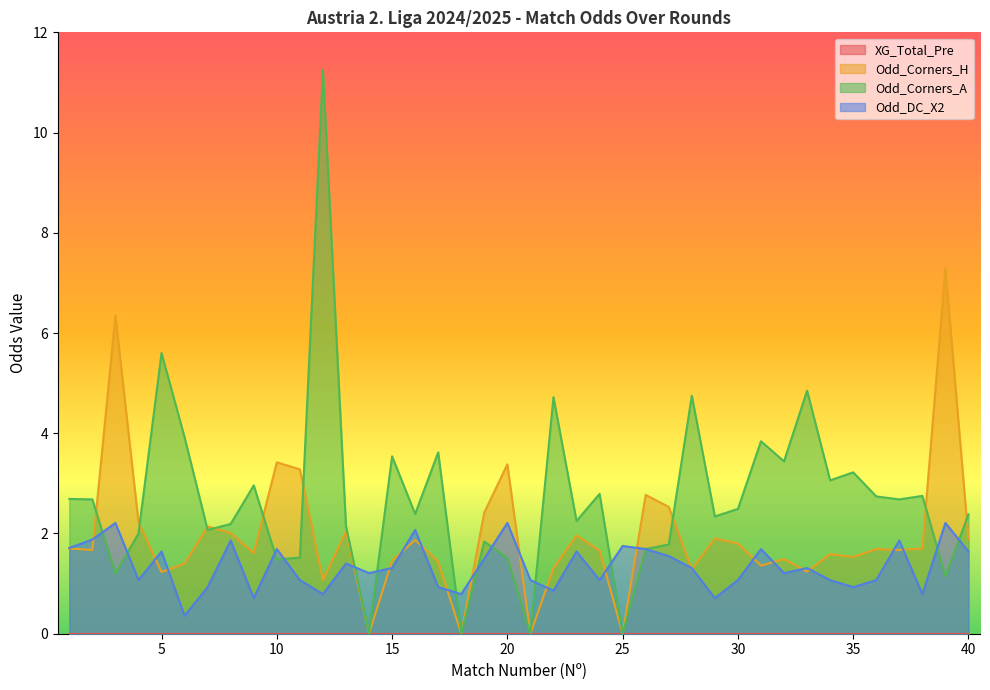

What is the difference between the maximum and minimum values in the Odd_Corners_H series?

7.3